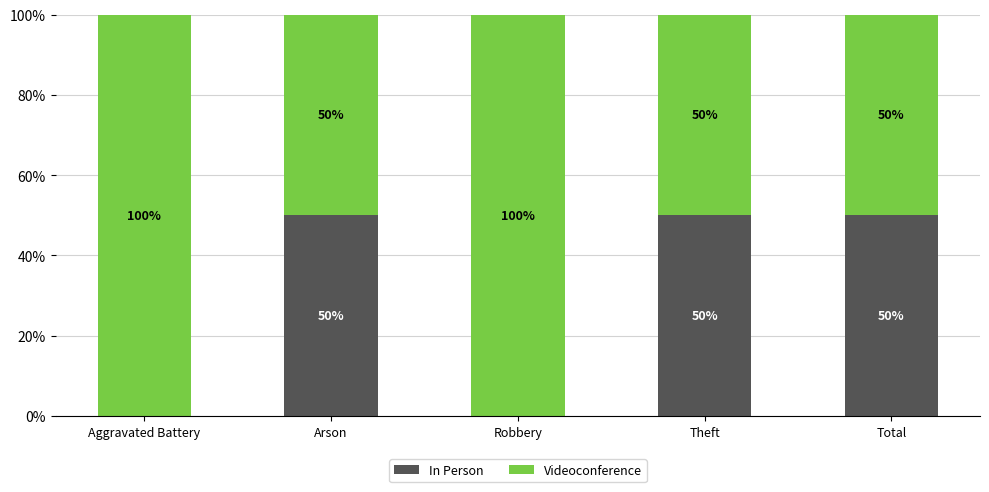

How many In Person values are between 0 and 50?

5